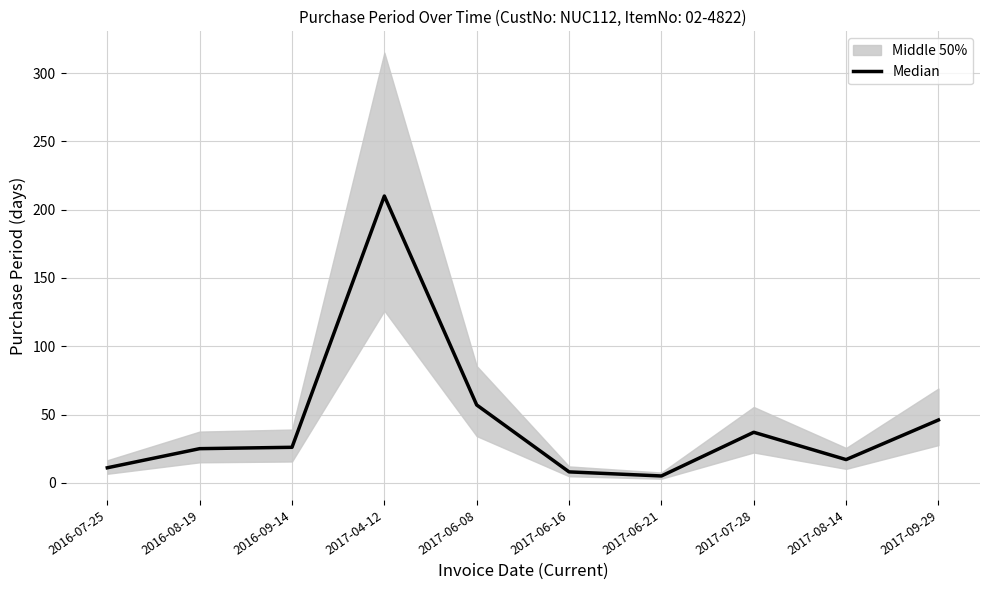

How many points are higher than both their immediate neighbors (excluding endpoints)?

2